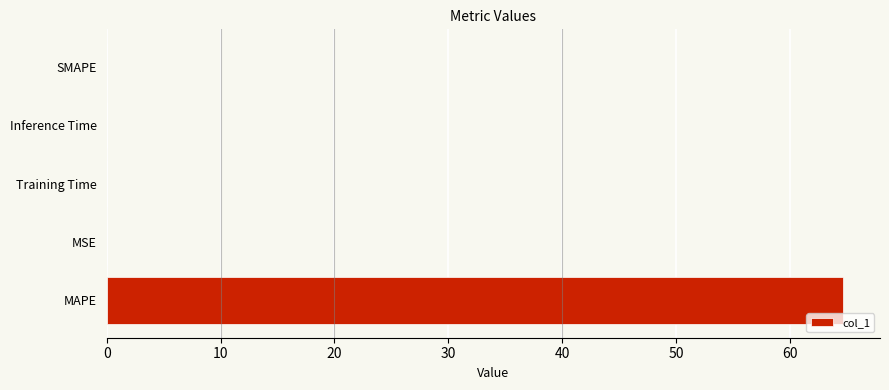

Is it true that the value at MSE is 0.0?

True